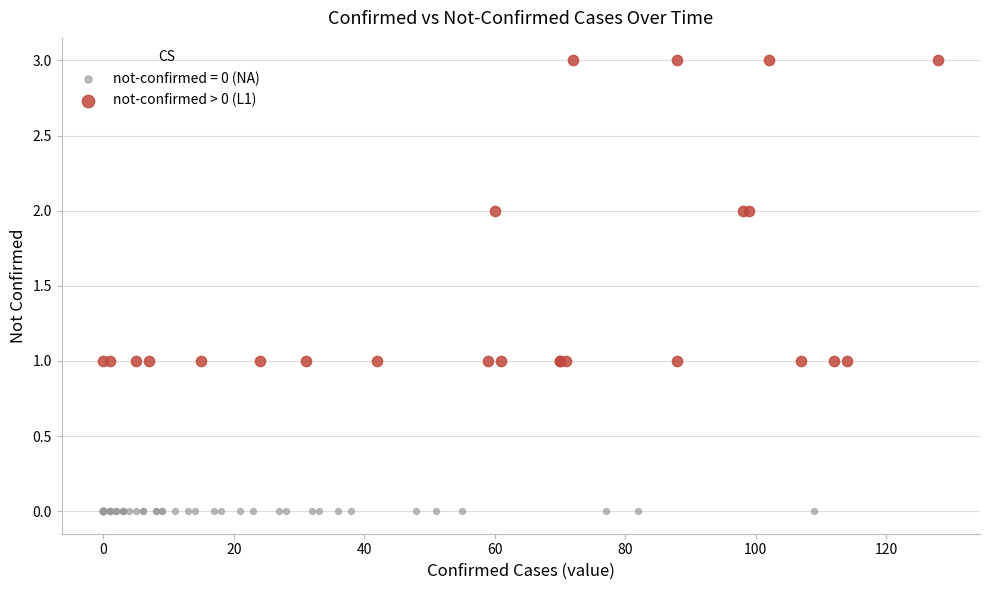

Which series reaches the minimum Y coordinate?

not-confirmed = 0 (NA)